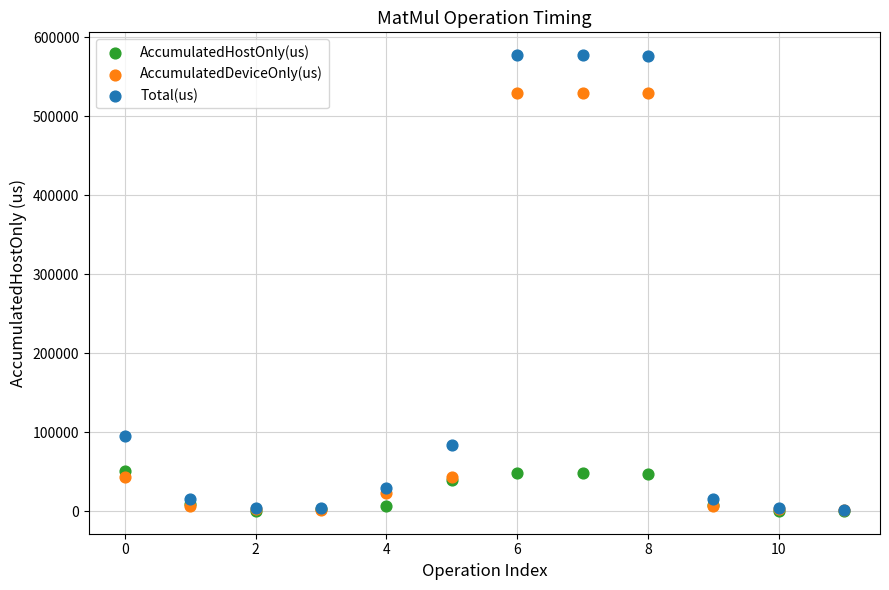

Across all series, what Y value is closest to 289016?

95279.0